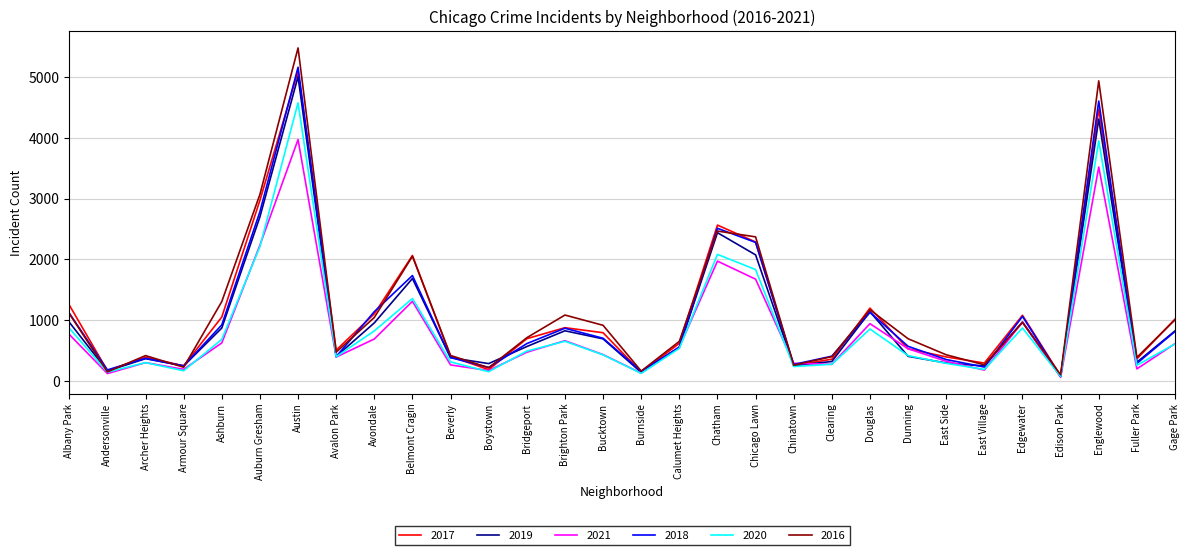

Does the chart display data point markers on the line(s)?

No